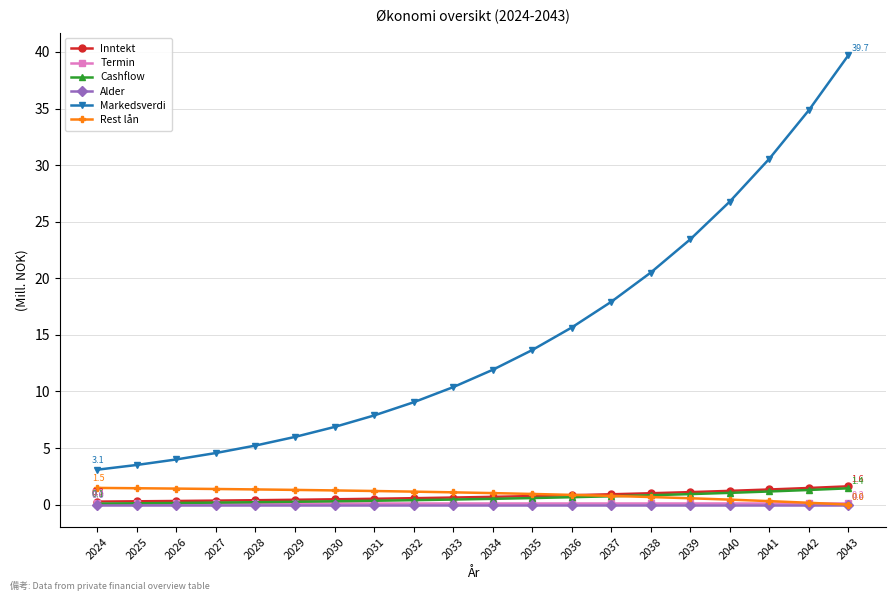

Is it true that Inntekt equals 0.3 at 2024?

True